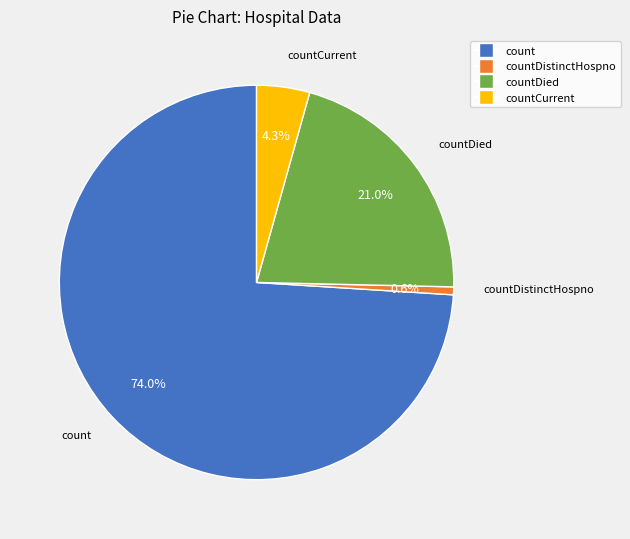

Is there any slice that represents more than half of the pie?

Yes